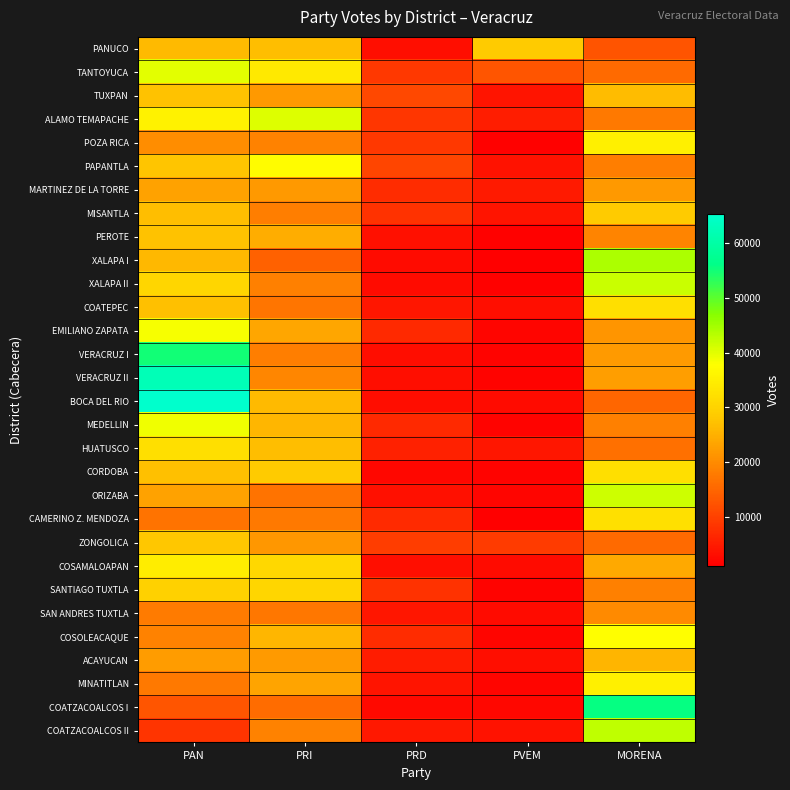

At which category does the chart reach its peak across all series?

PAN